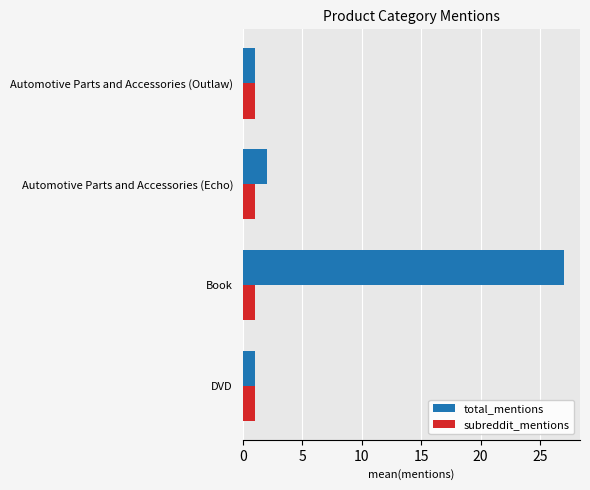

At which category does the chart reach its peak across all series?

Book